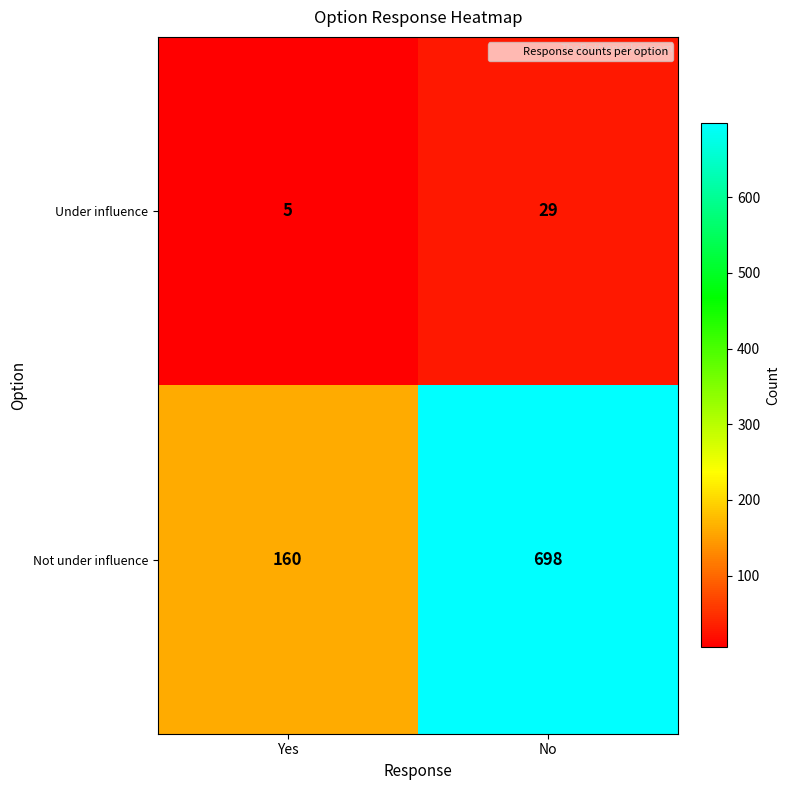

What is the sum of all Not under influence values?

858